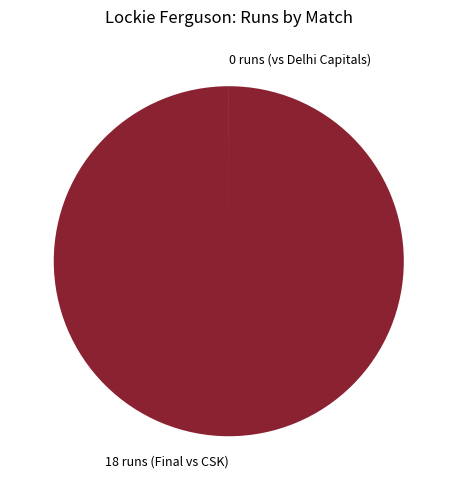

Does any single category account for the majority?

Yes